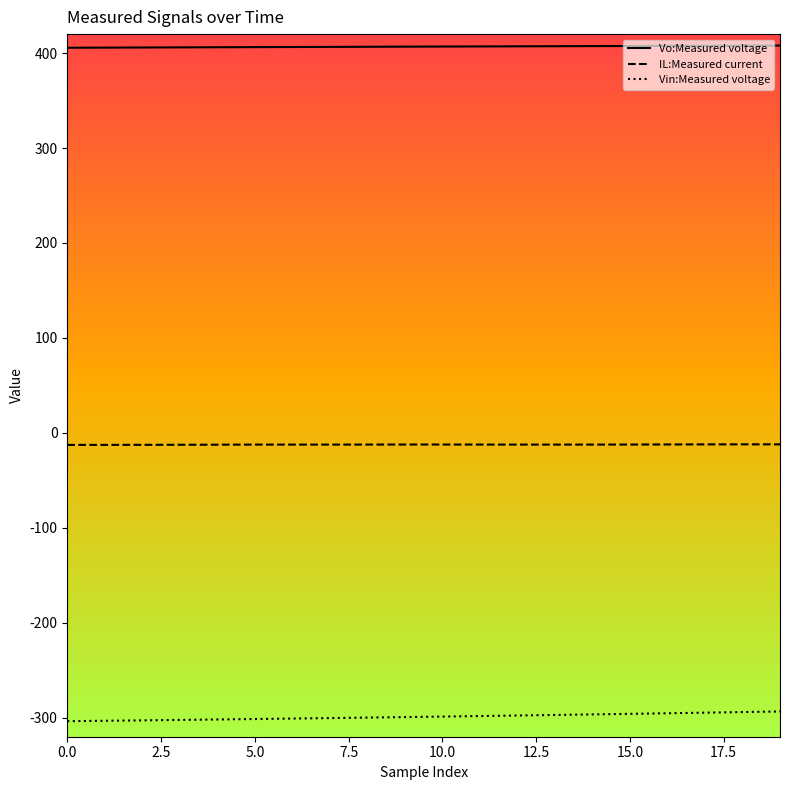

Which series has the largest total across all categories?

Vo:Measured voltage